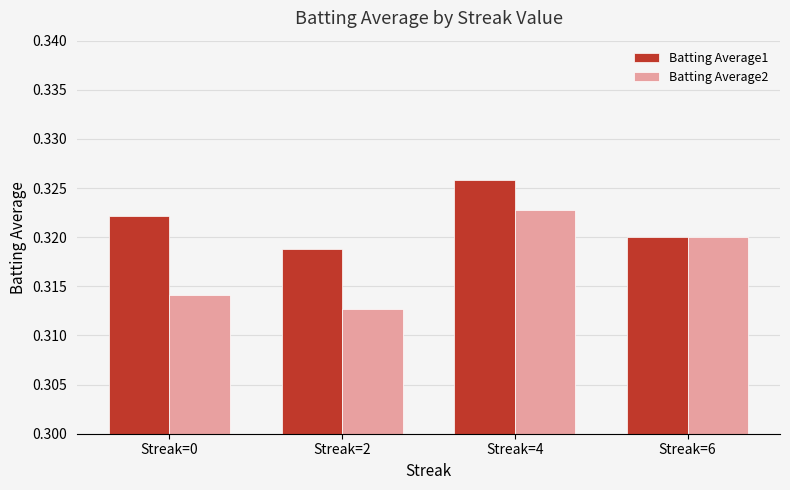

Between Streak=0 and Streak=2, which series saw the biggest shift?

Batting Average1